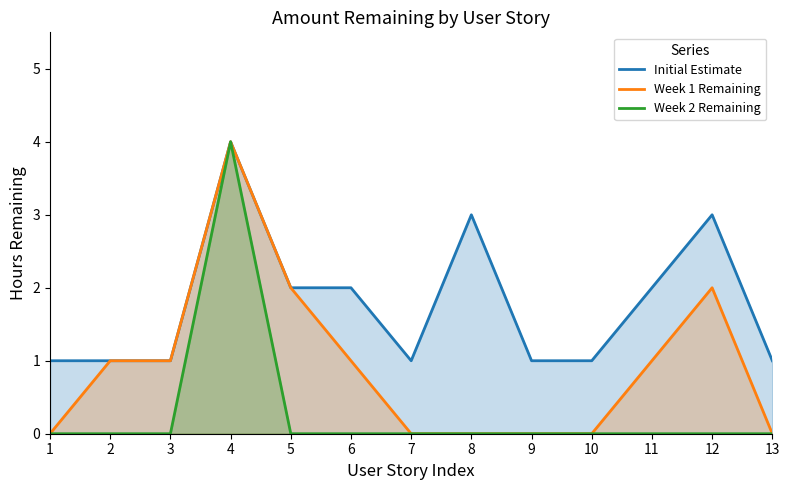

True or false: Week 1 Remaining and Week 2 Remaining cross at least once.

False